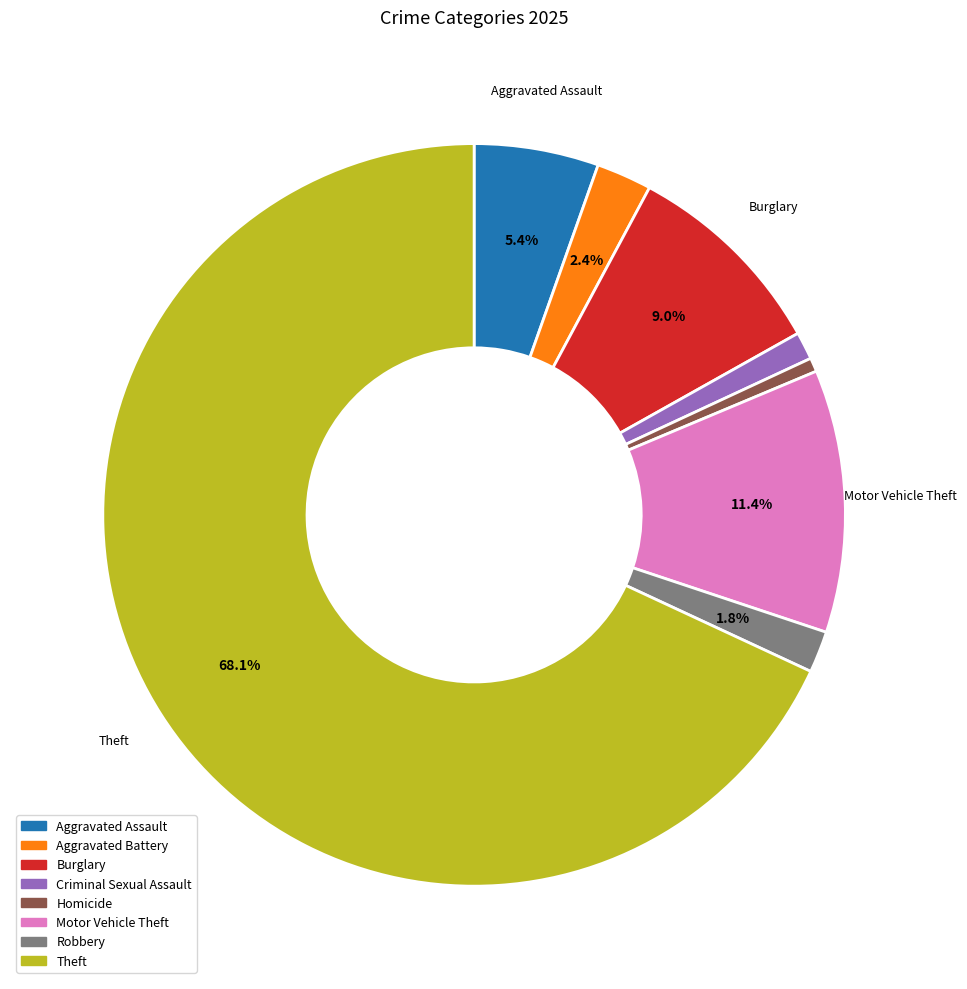

Is there a majority slice in this chart?

Yes